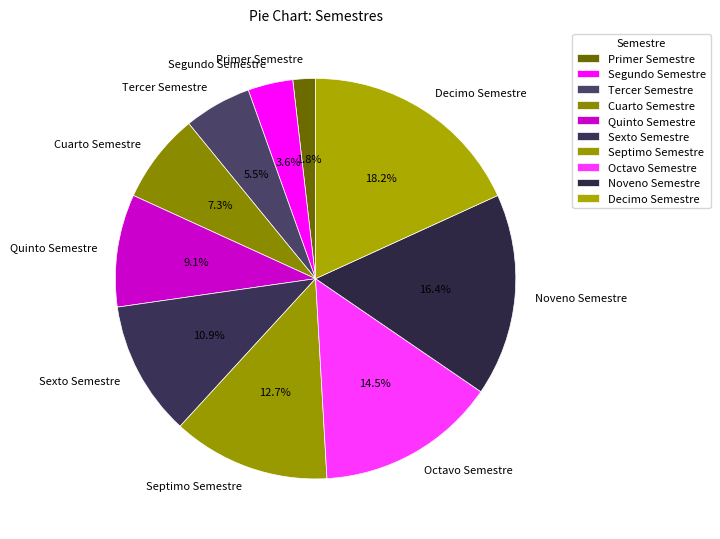

What is the total percentage of Segundo Semestre and Cuarto Semestre?

10.9%